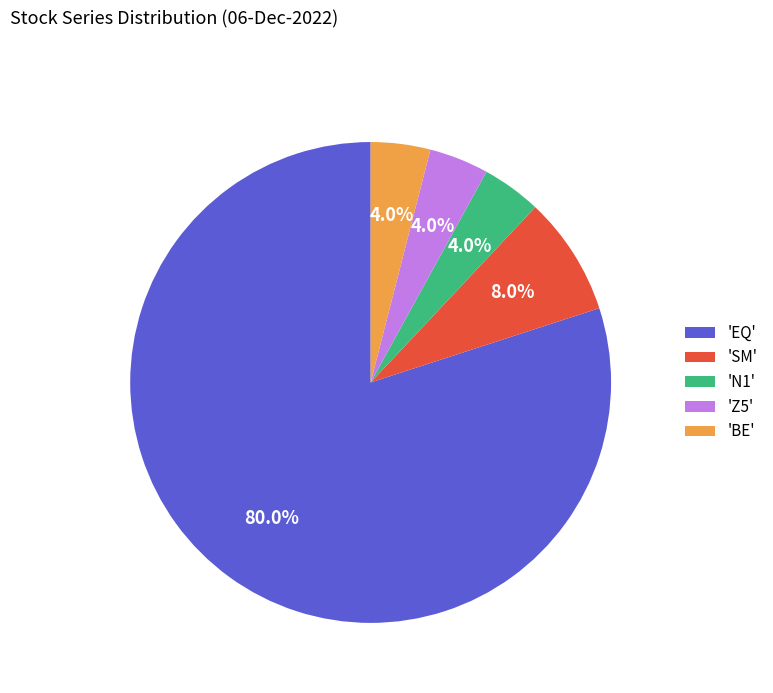

Which has a higher value, 'SM' or 'Z5'?

'SM'